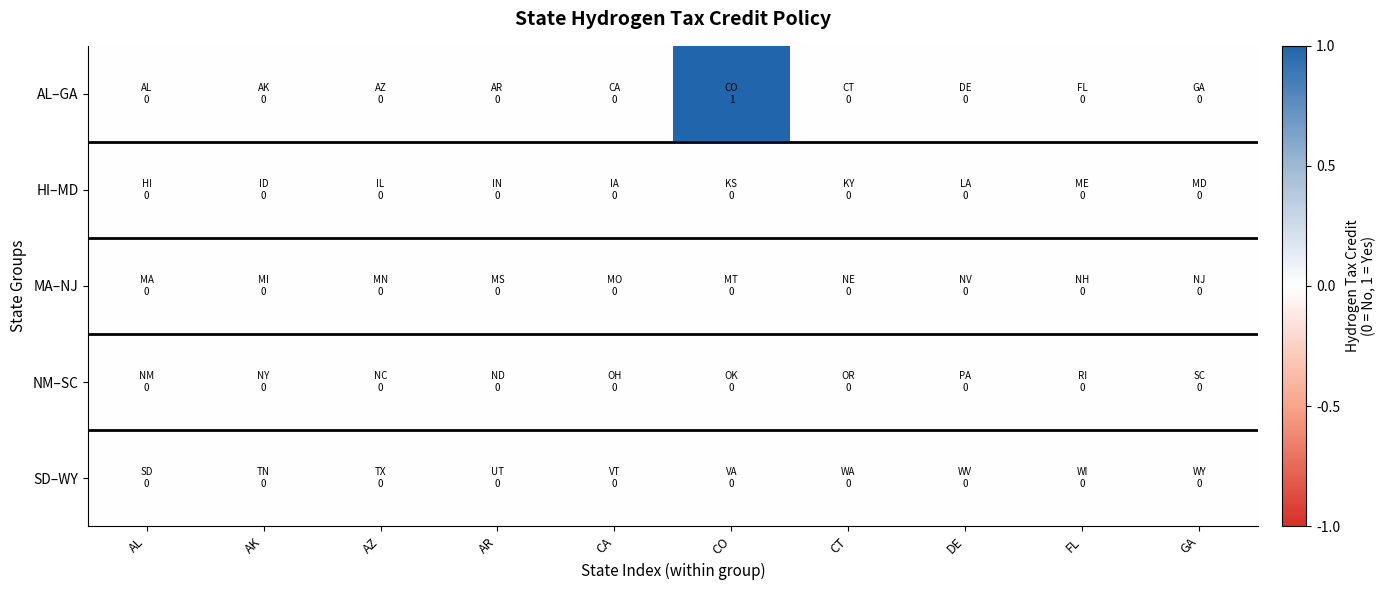

Which has a higher value, CO or CA?

CO